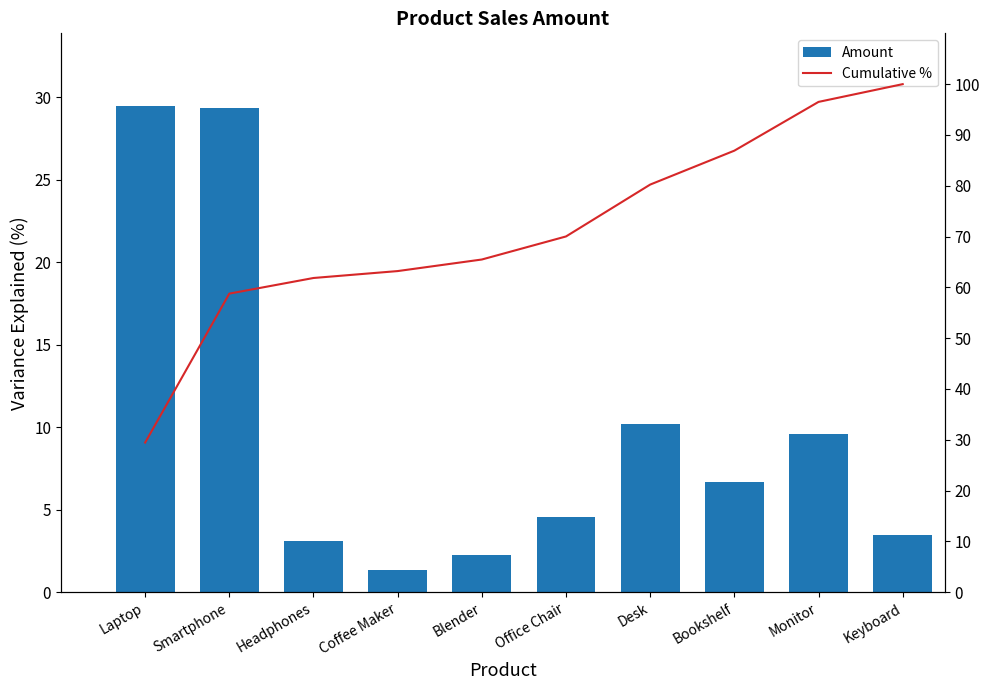

At which label is Cumulative % closest to 64?

Coffee Maker